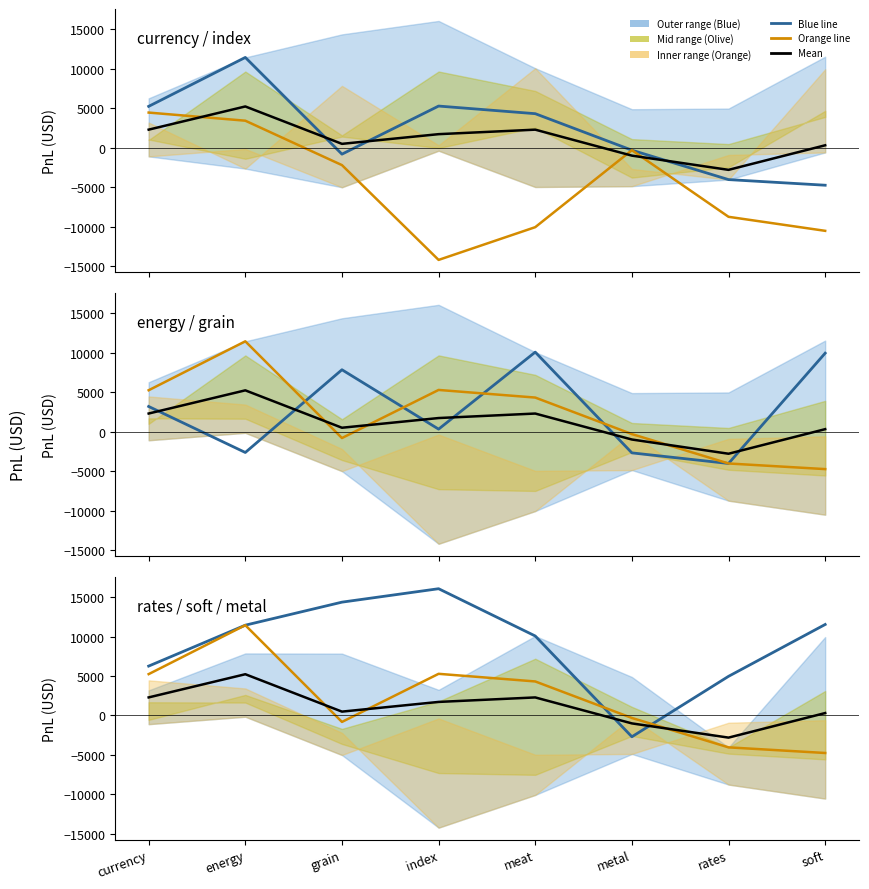

Between meat and soft, which is larger?

soft